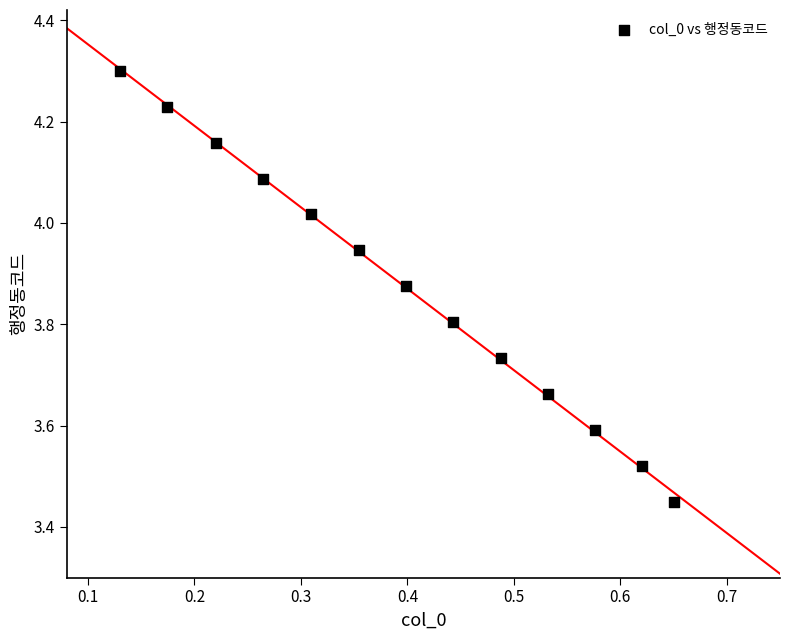

What is the range of X values (max minus min)?

0.5